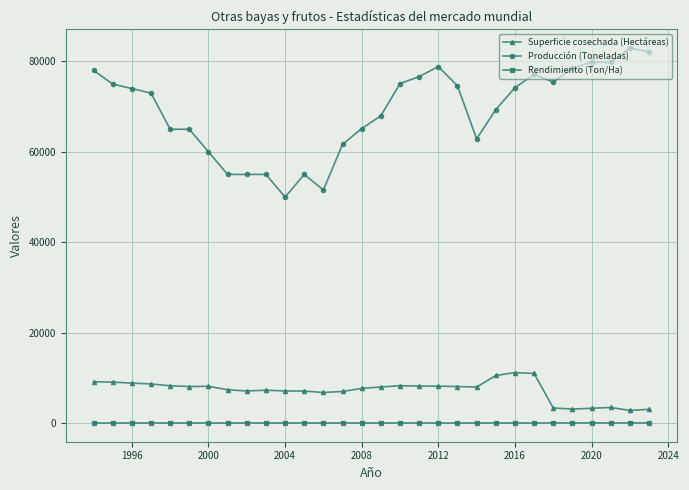

Which series has the largest total across all categories?

Producción (Toneladas)